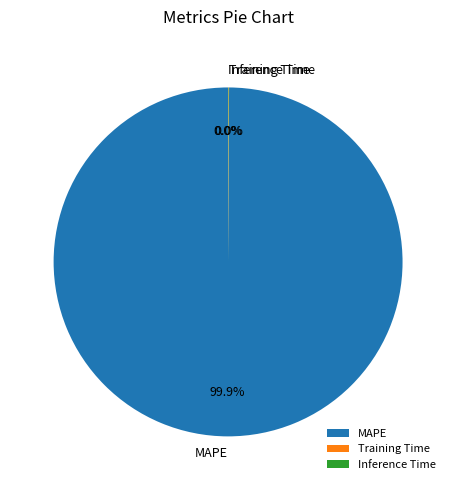

Which category has the biggest portion of the pie?

MAPE